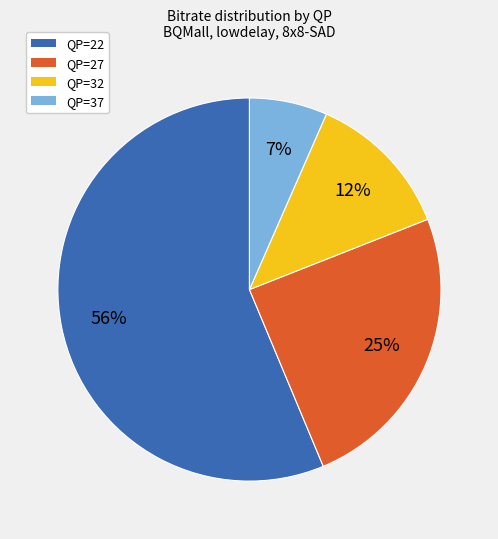

To the nearest percent, what is the average slice percentage?

25%